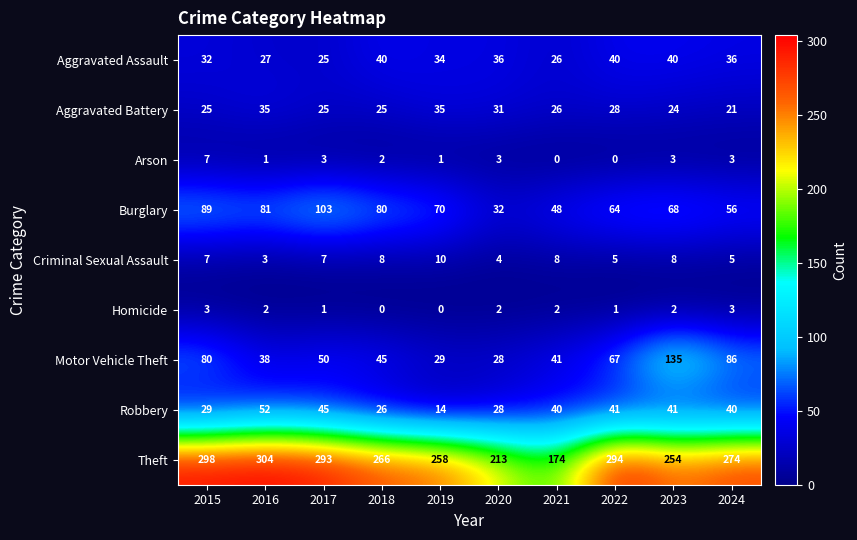

List the labels in order of Burglary value, largest first.

2017, 2015, 2016, 2018, 2019, 2023, 2022, 2024, 2021, 2020